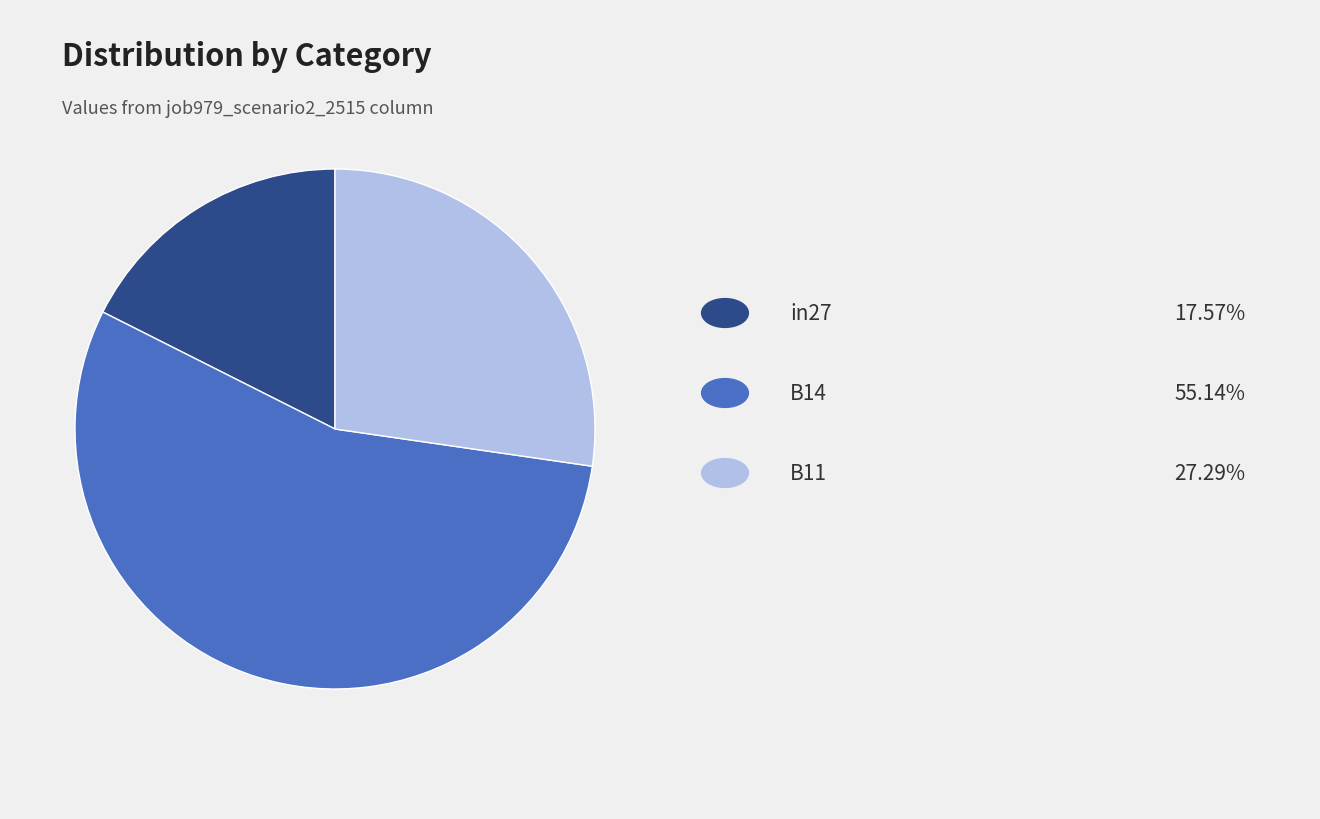

Count the number of slices in the pie.

3